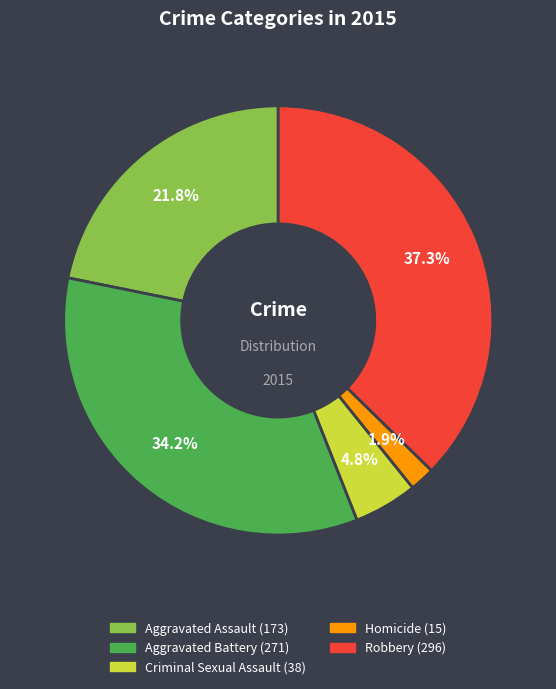

How many slices are in this pie chart?

5